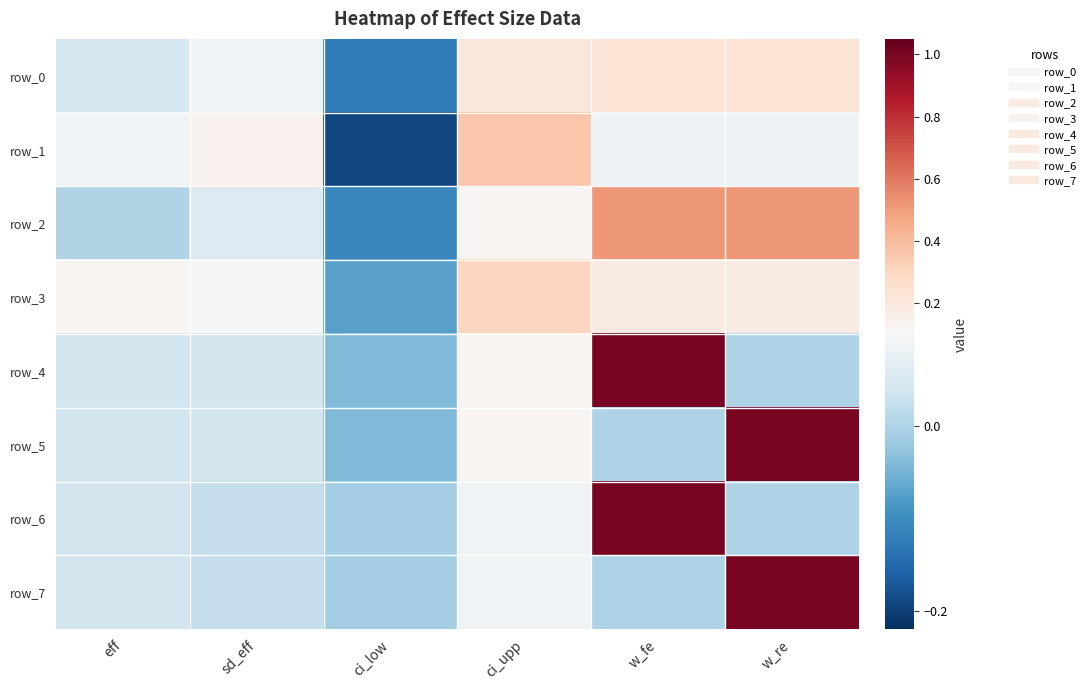

Which series has the widest spread of values?

row_4